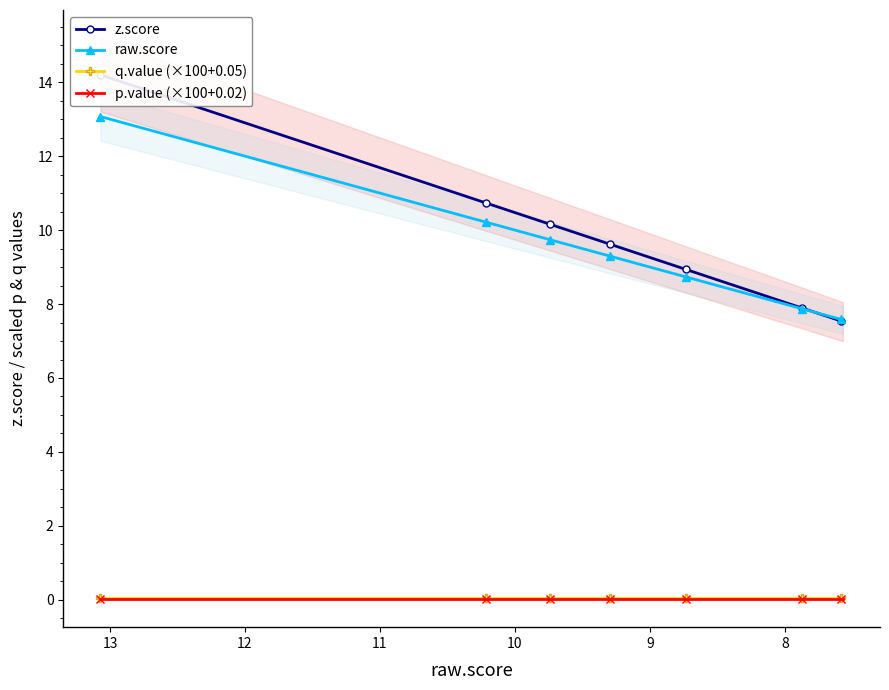

What is the maximum value shown in the chart?

14.2